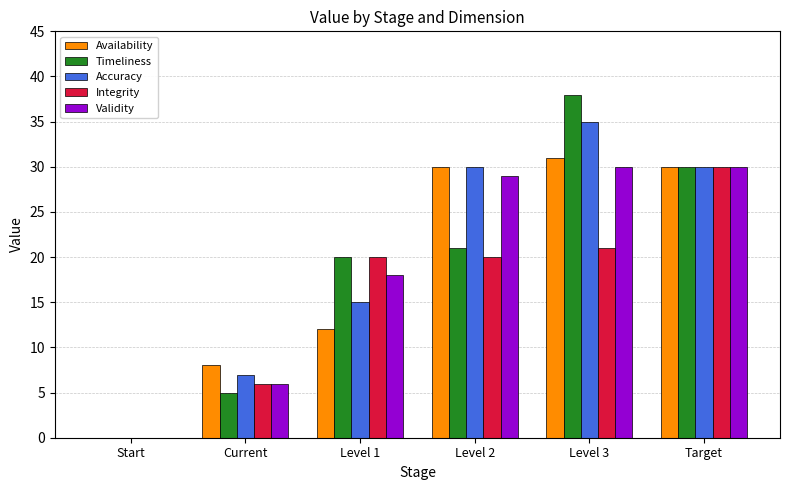

Reading left to right, what are all the values shown in this chart?

Availability: 0	8	12	30	31	30
Timeliness: 0	5	20	21	38	30
Accuracy: 0	7	15	30	35	30
Integrity: 0	6	20	20	21	30
Validity: 0	6	18	29	30	30